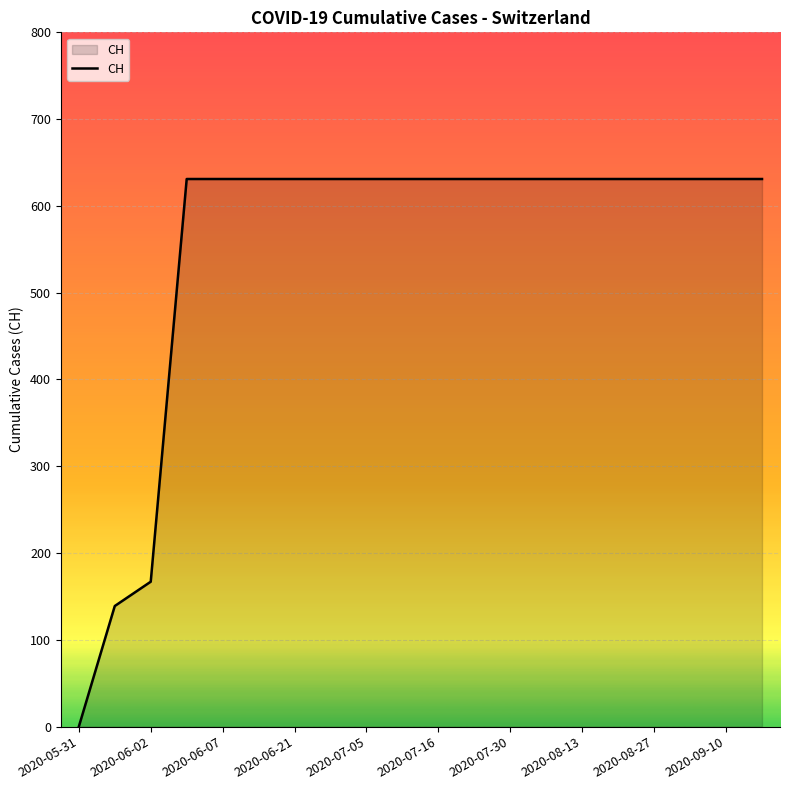

What is the greatest value displayed?

631